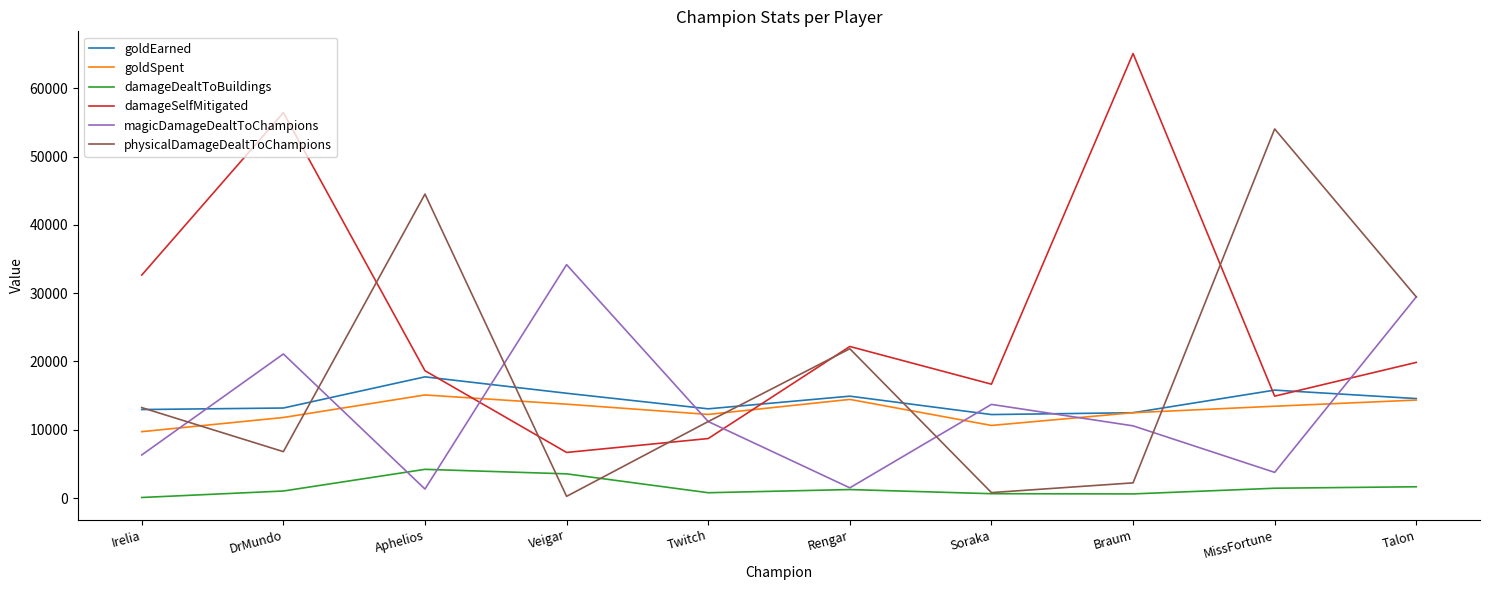

What position from the right is Braum?

3